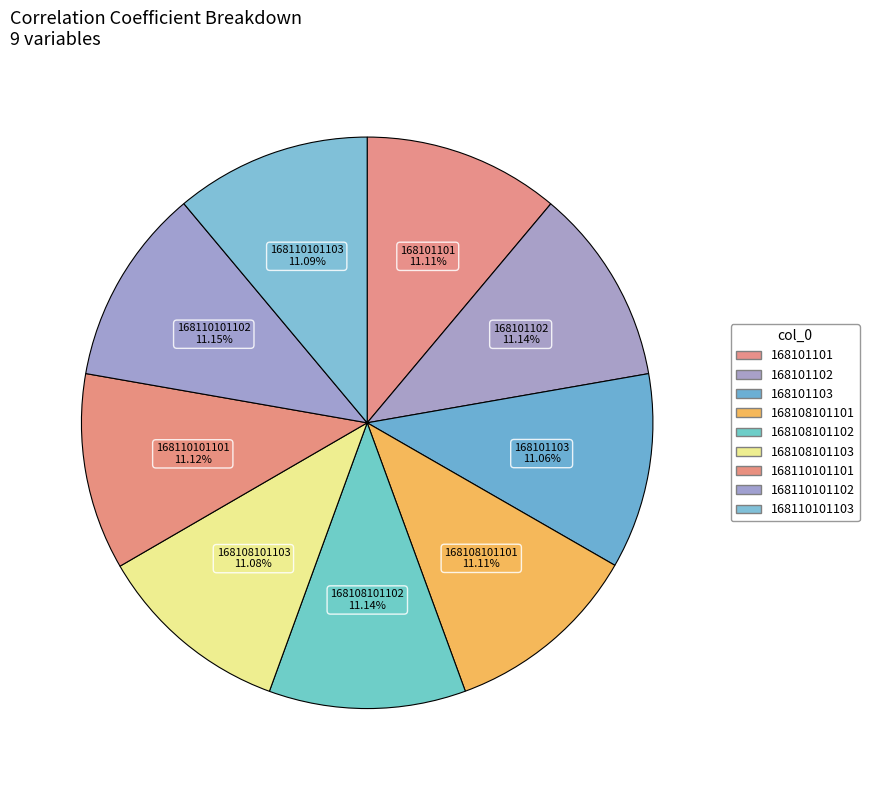

To the nearest percent, what is the average slice percentage?

11%